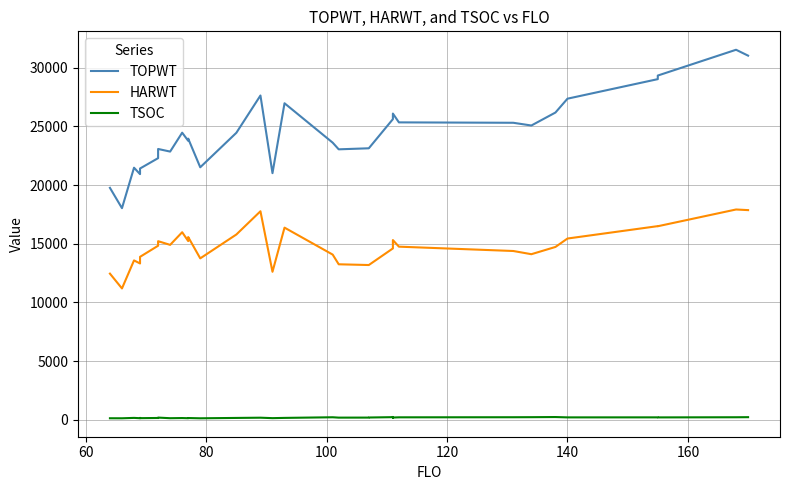

List the series in order of their overall mean, lowest first.

TSOC, HARWT, TOPWT